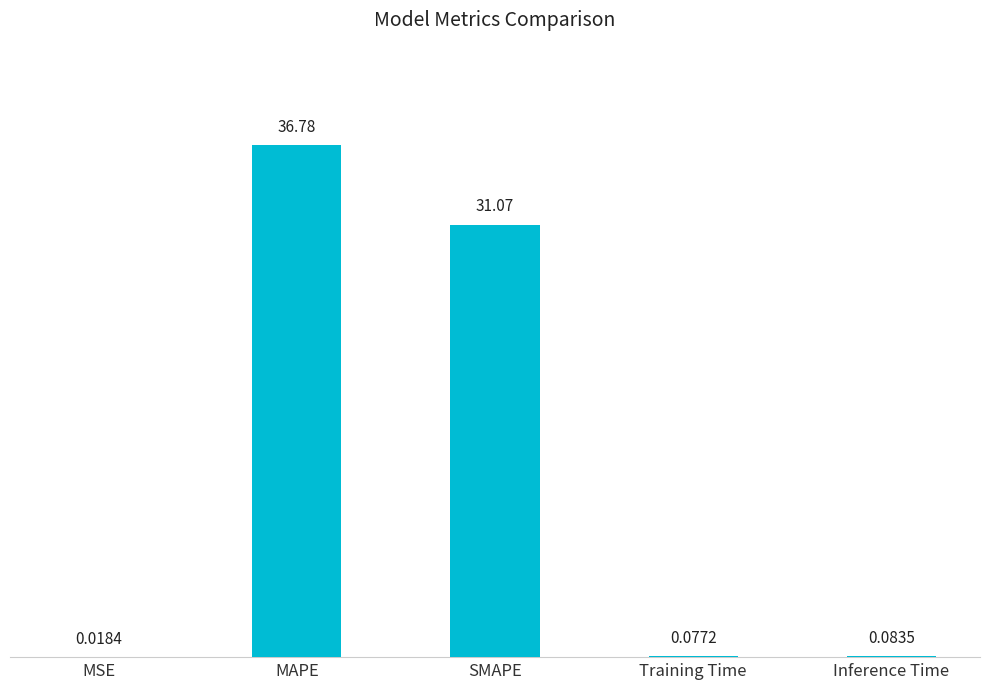

Is it true that the value at SMAPE is 19.7?

False